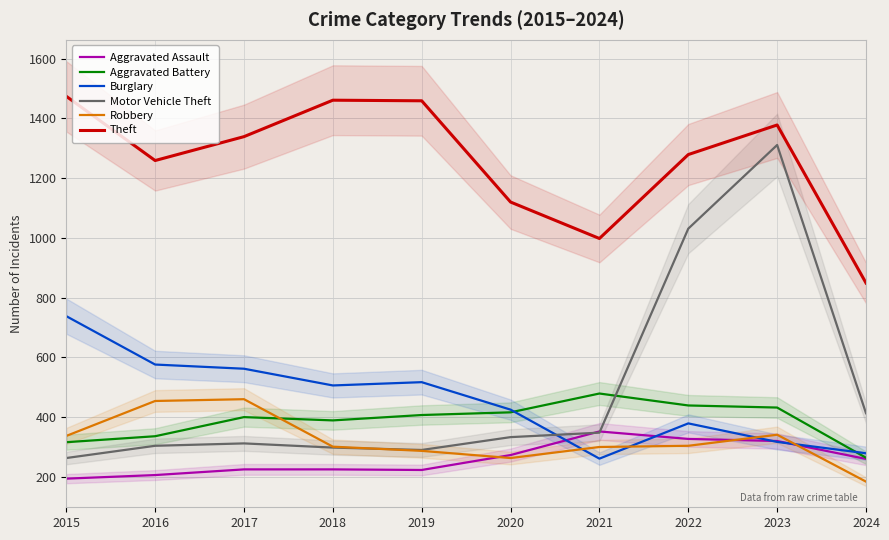

At how many categories does at least one series exceed 185?

10